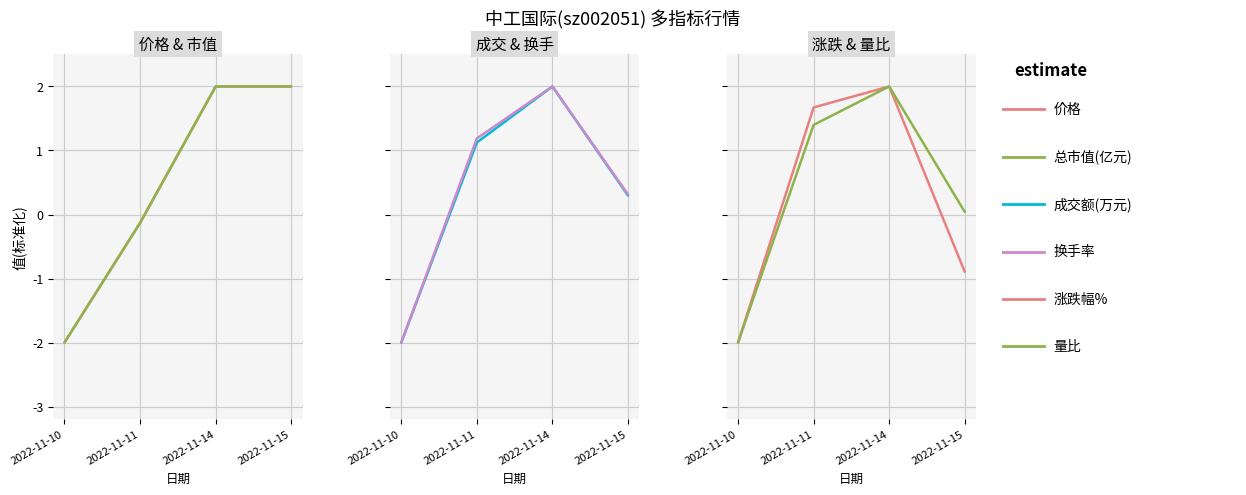

How many interior local peaks does the 换手率 series have?

1